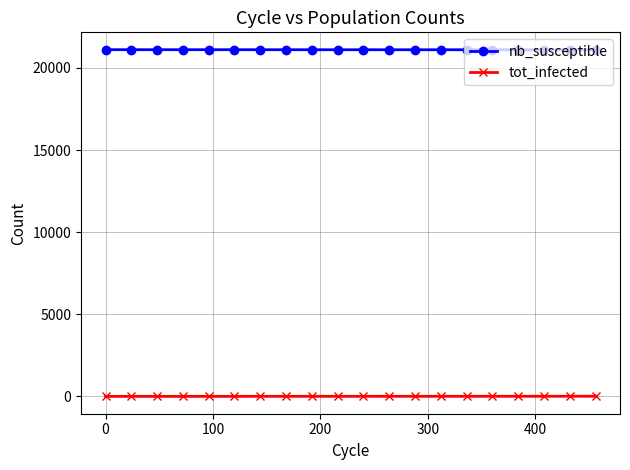

What is the greatest value displayed?

21115